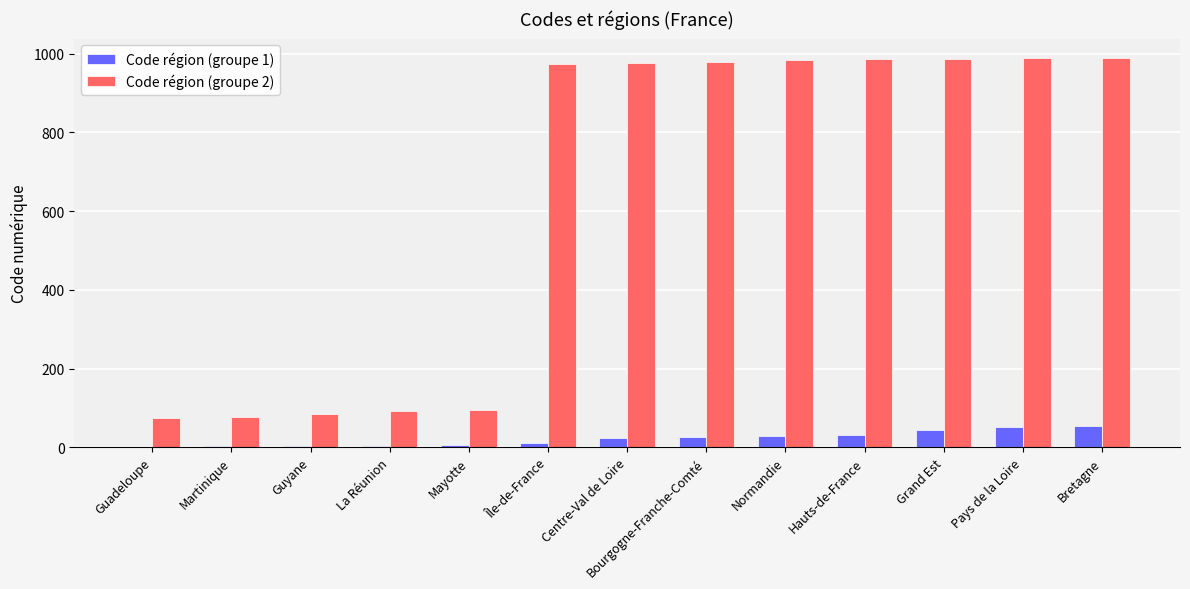

Is the value of Code région (groupe 2) at Normandie greater than the value of Code région (groupe 1) at Bretagne?

Yes